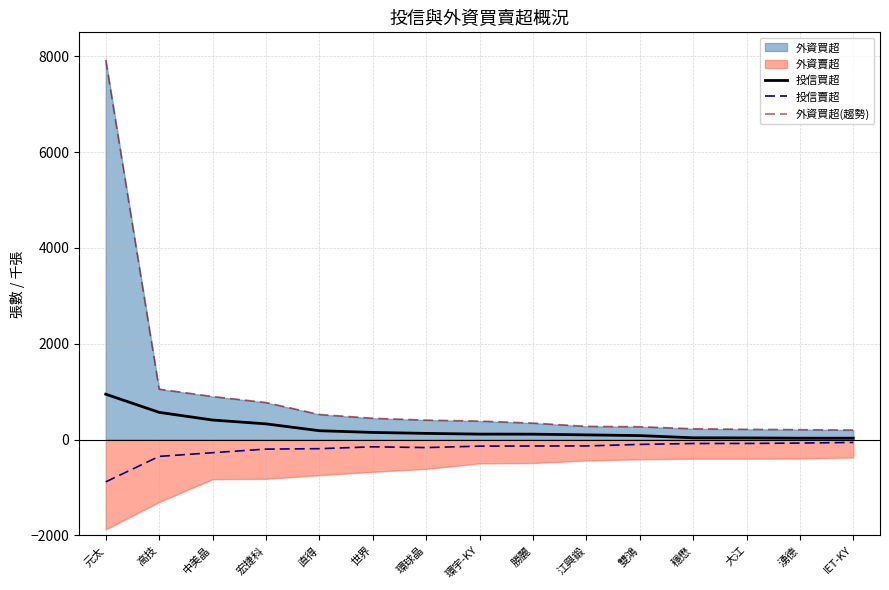

Is the value of 投信賣超 at 大江 greater than the value of 投信買超 at 大江?

No